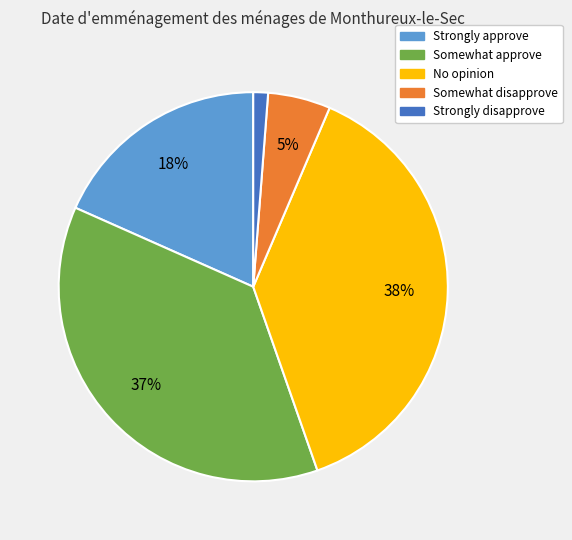

Does No opinion represent more than half of the total?

No